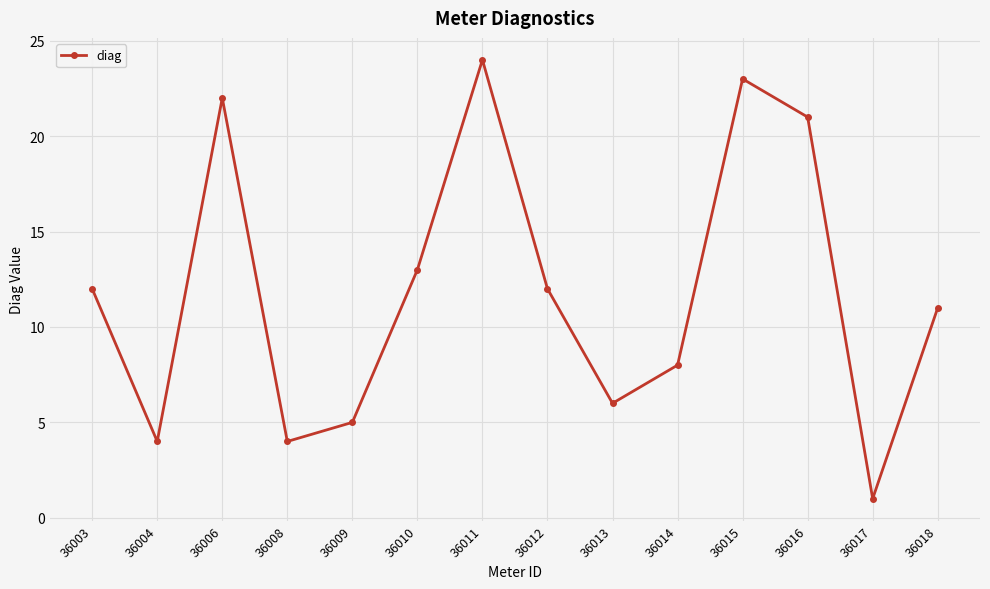

At which category does the data reach its first local valley?

36004